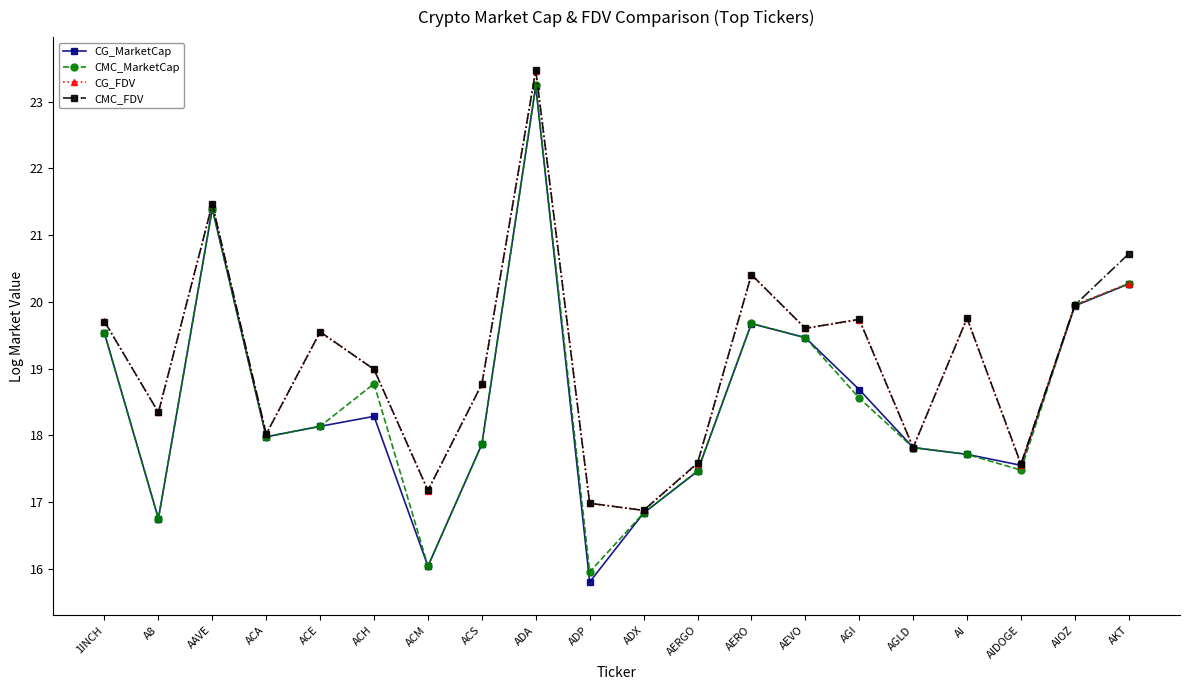

Which series has the widest spread of values?

CG_MarketCap